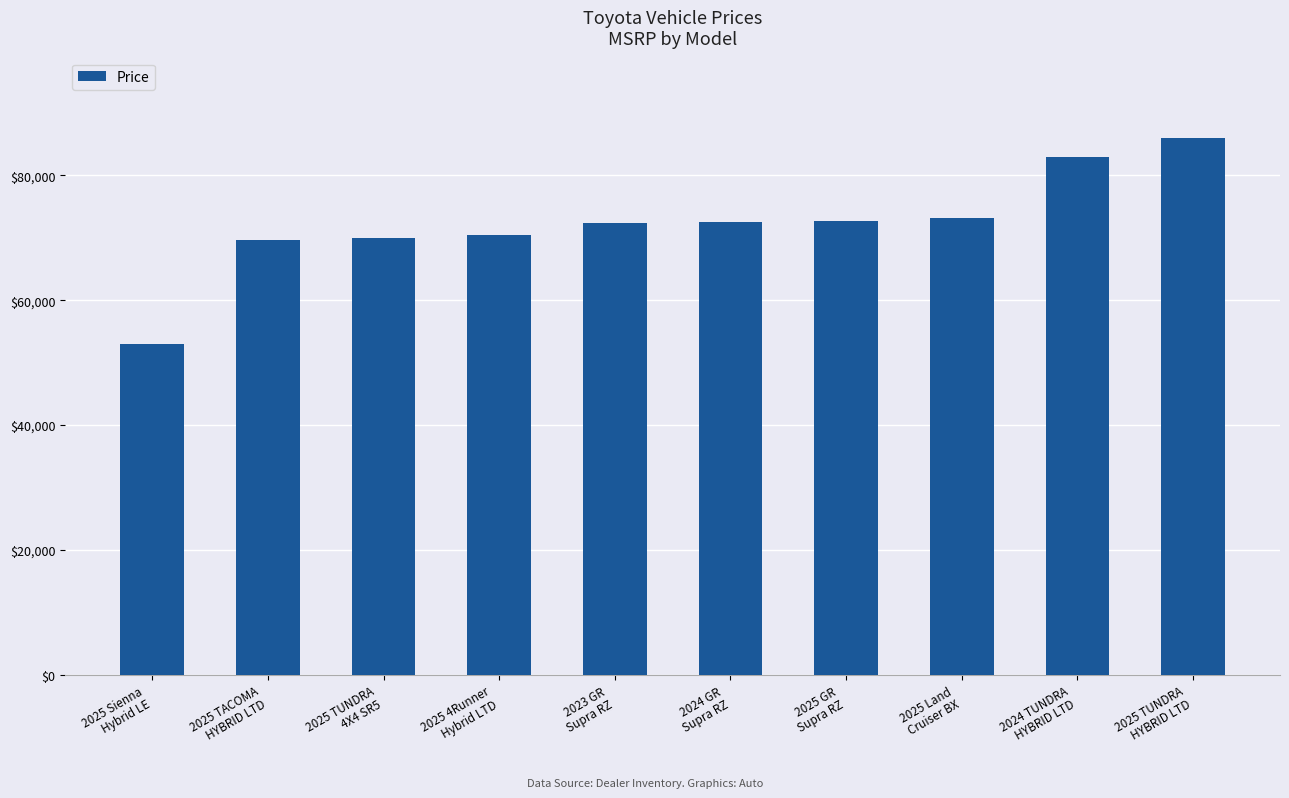

True or false: the data shows 72439 at 2023 GR
Supra RZ.

True